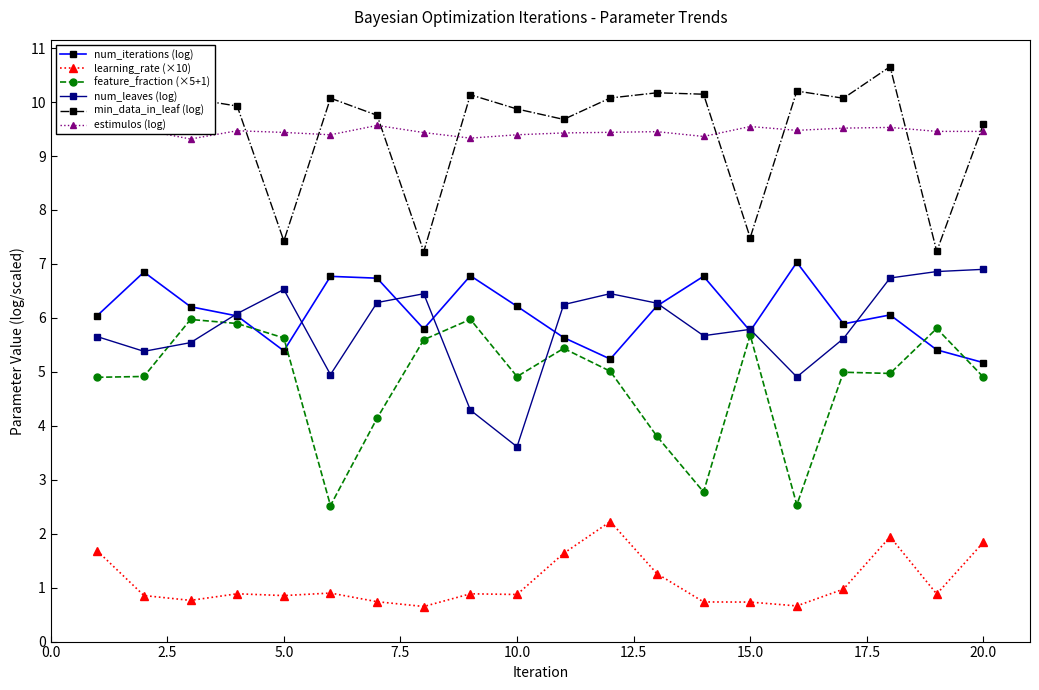

True or false: learning_rate (×10) and min_data_in_leaf (log) intersect in this chart.

False